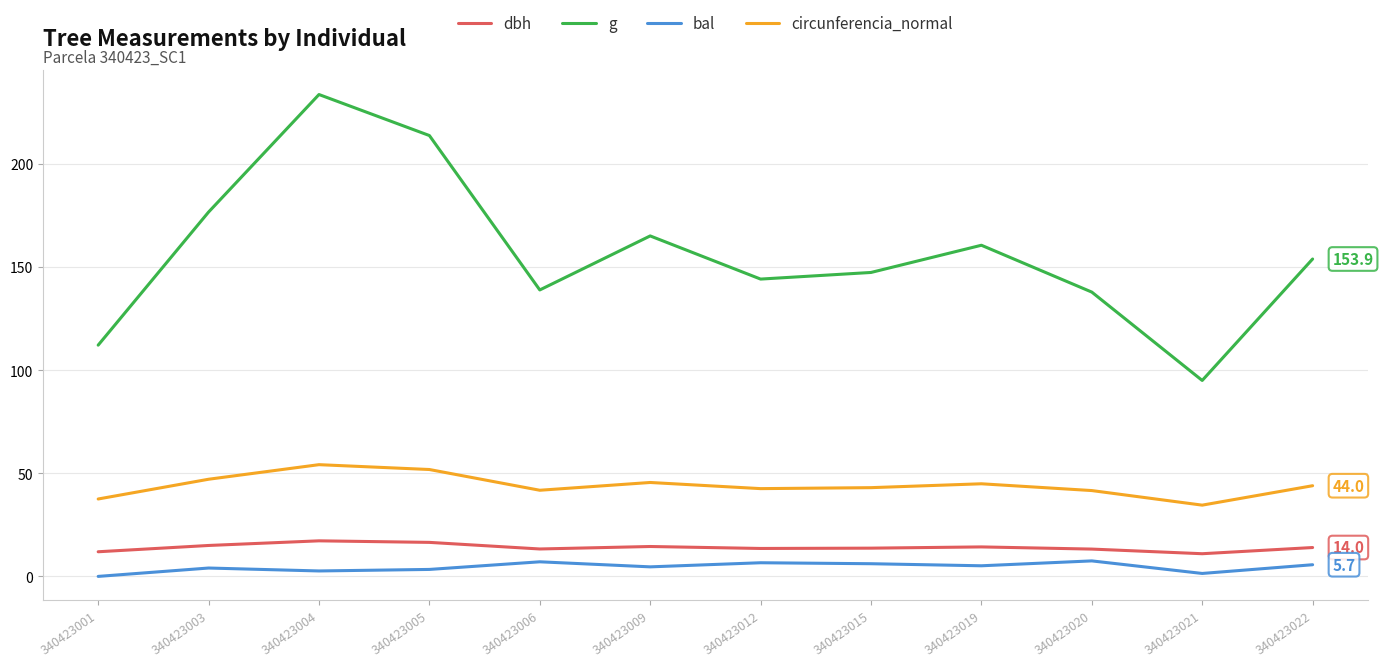

How many values in bal are above zero?

11